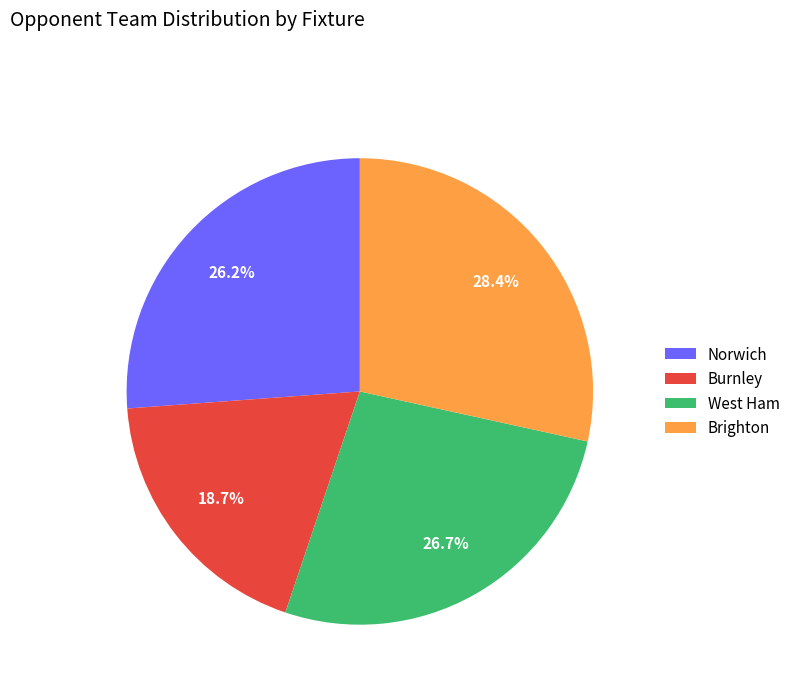

To the nearest percent, what percentage of the pie is Norwich?

26%